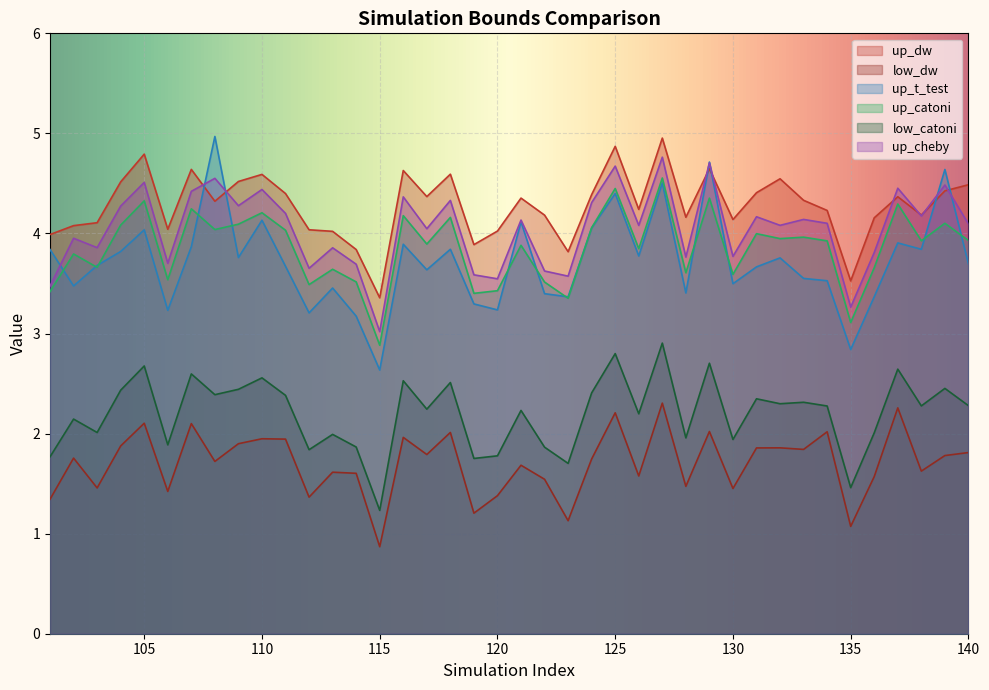

What is the value of the low_catoni point at the 30th from the left?

1.9